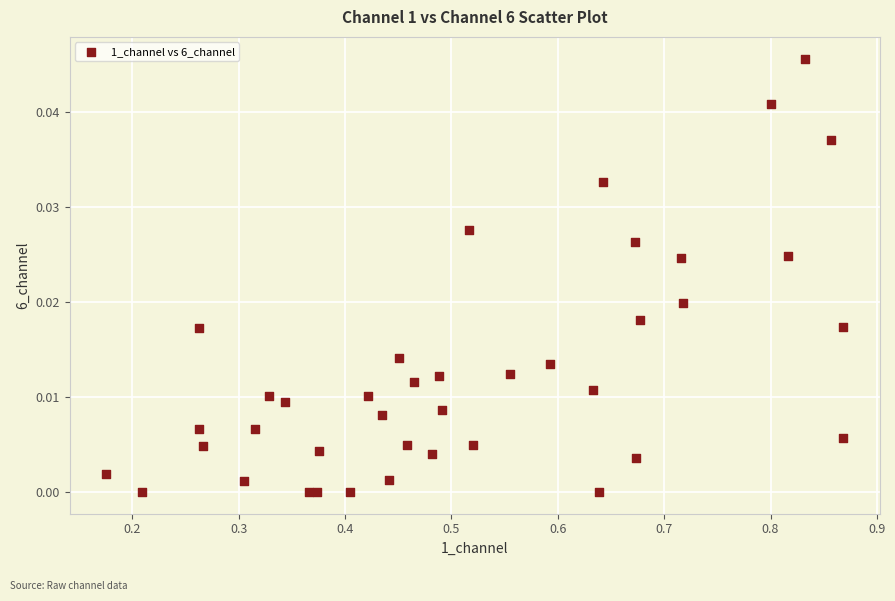

What is the range of X values (max minus min)?

0.7